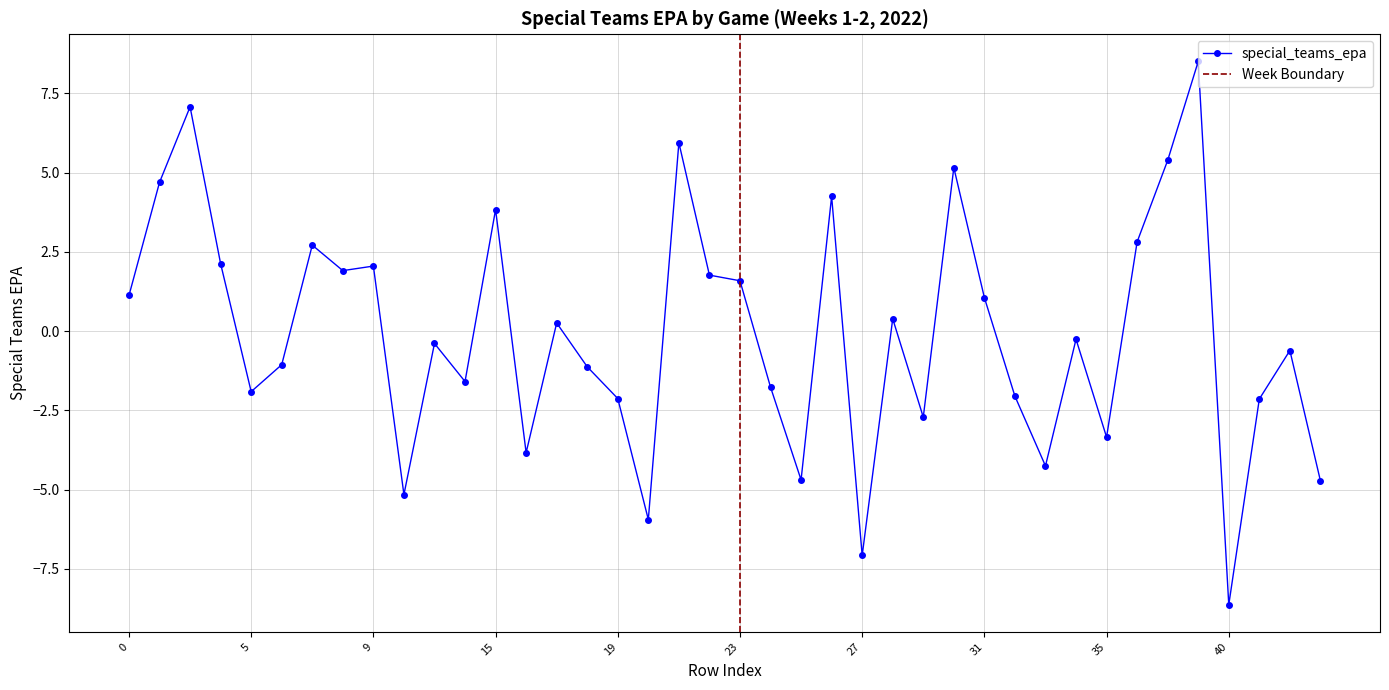

What is the value of the 15th point from the left?

0.3